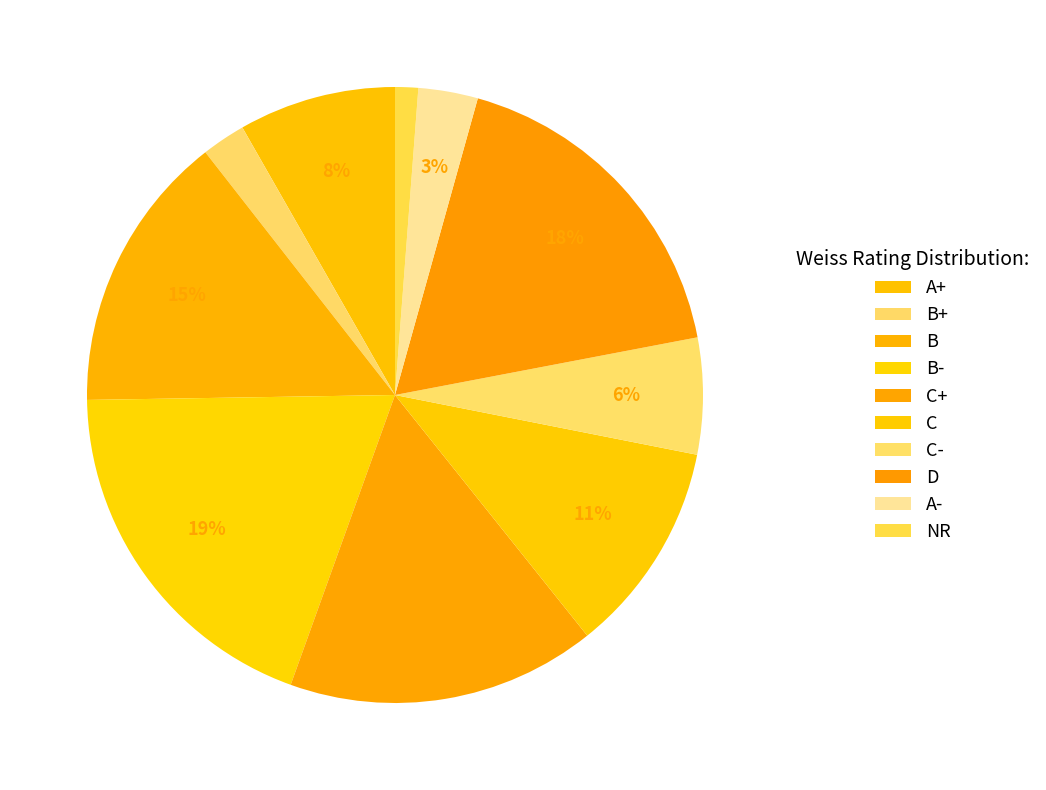

Combined, do B- and B+ account for over 50%?

No